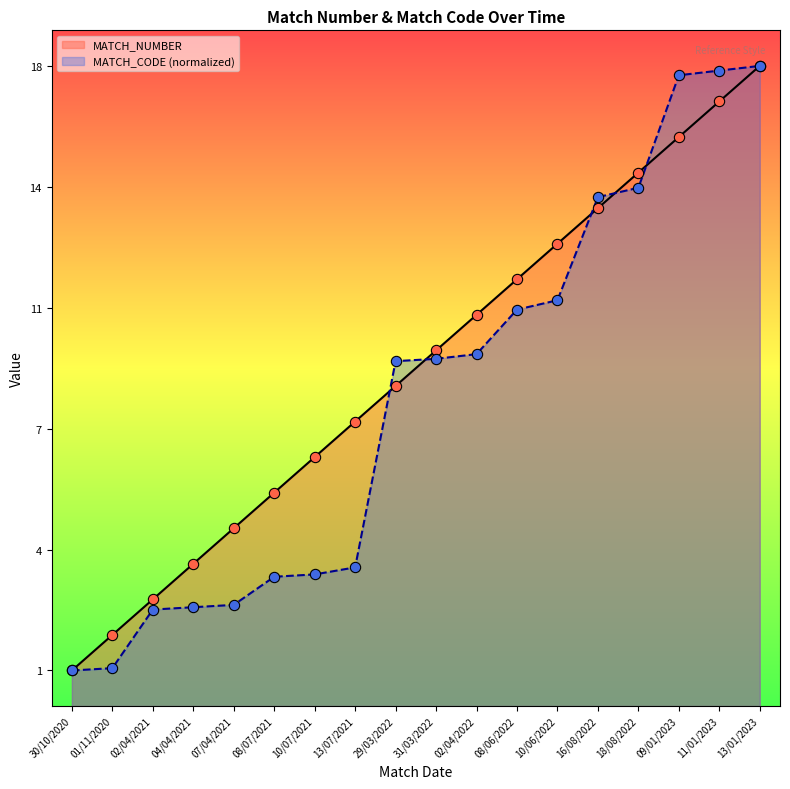

At which category is the sum across all series the highest?

13/01/2023